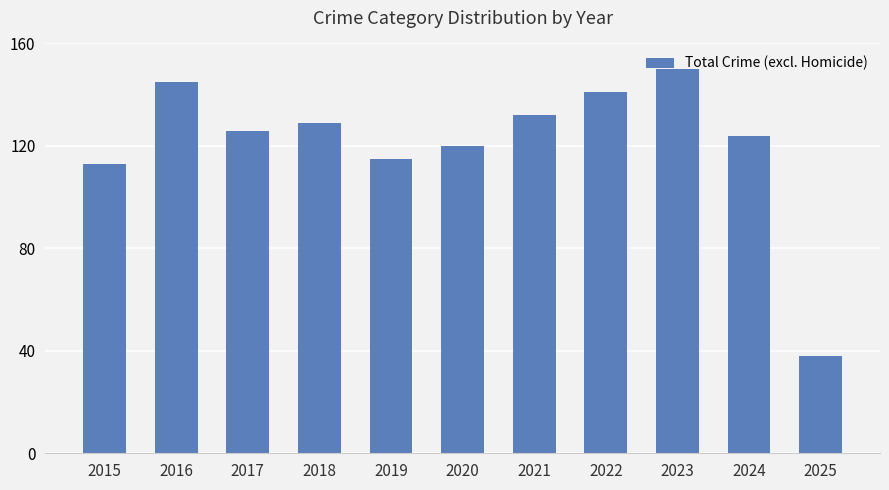

Reading left to right, transcribe all the data shown in this chart.

2015=113	2016=145	2017=126	2018=129	2019=115	2020=120	2021=132	2022=141	2023=150	2024=124	2025=38